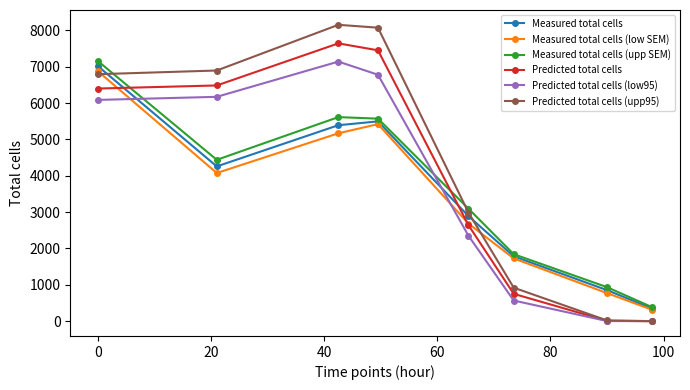

What is the difference between the maximum and second lowest values in the Predicted total cells (low95) series?

7140.6